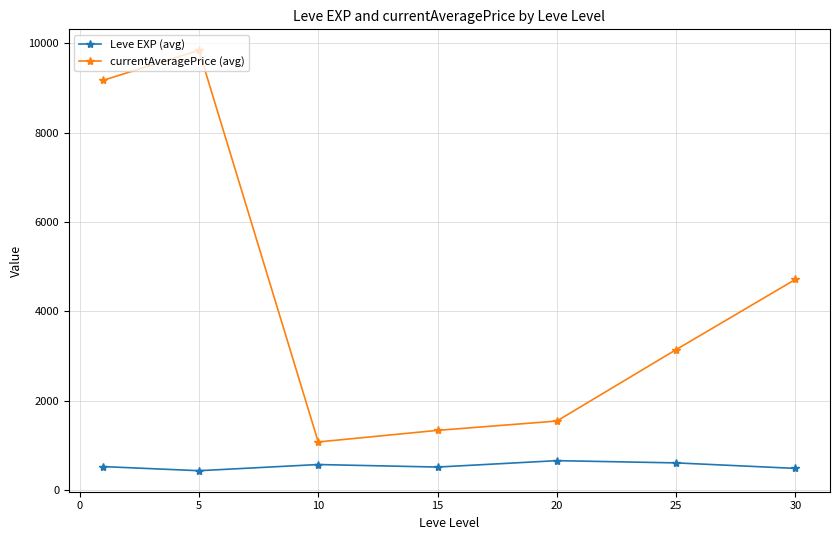

Which series has the largest total across all categories?

currentAveragePrice (avg)